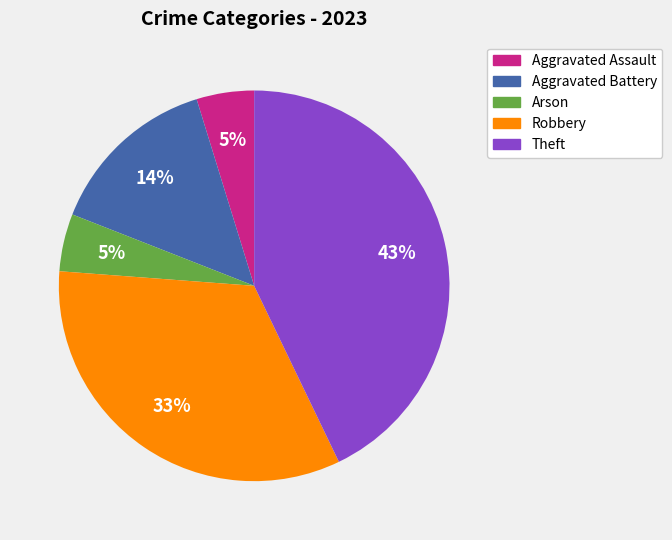

What is the largest slice in the pie chart?

Theft